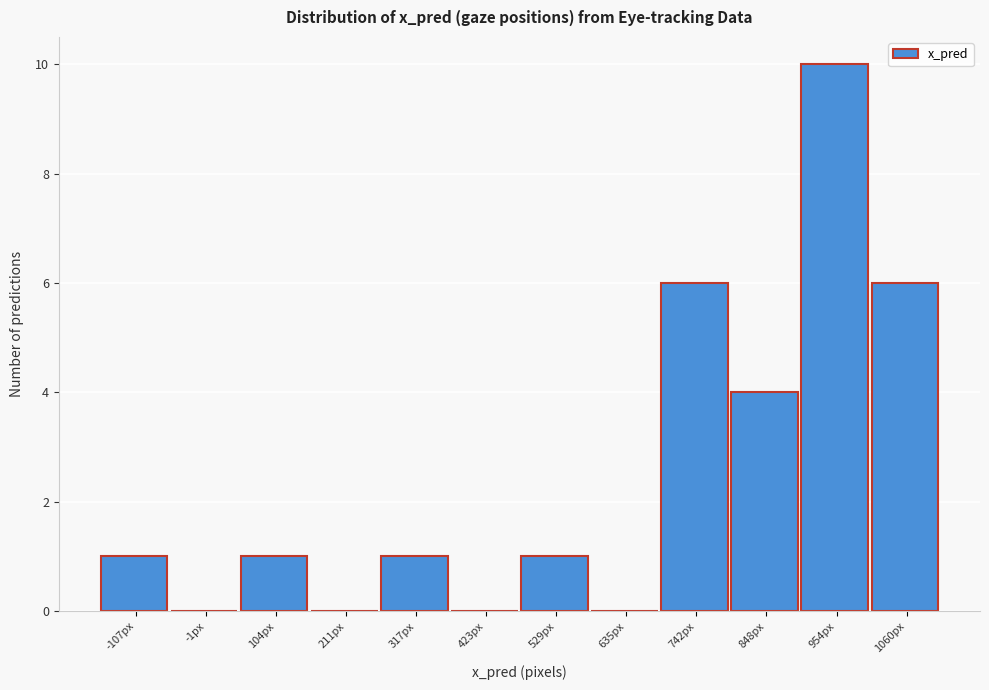

Reading right to left, extract all data points from this chart.

1060px=6	954px=10	848px=4	742px=6	635px=0	529px=1	423px=0	317px=1	211px=0	104px=1	-1px=0	-107px=1